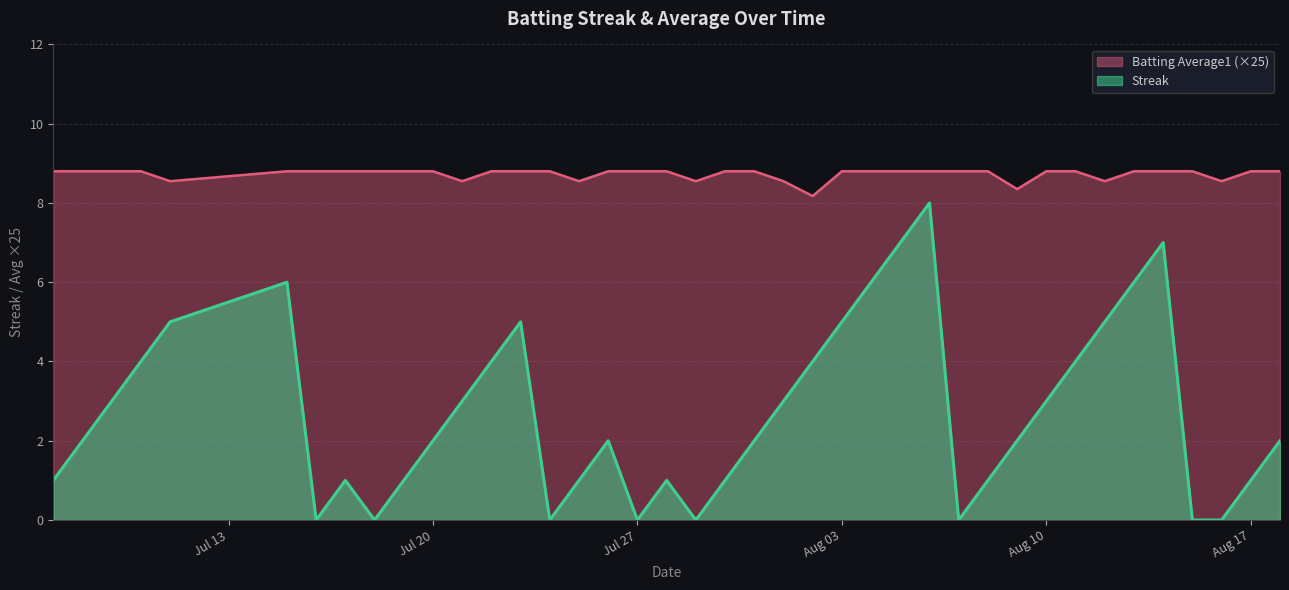

At how many categories does at least one series exceed 0?

40